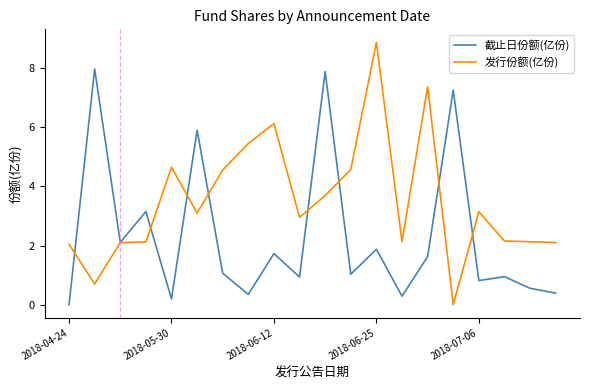

Which series has the largest total across all categories?

发行份额(亿份)